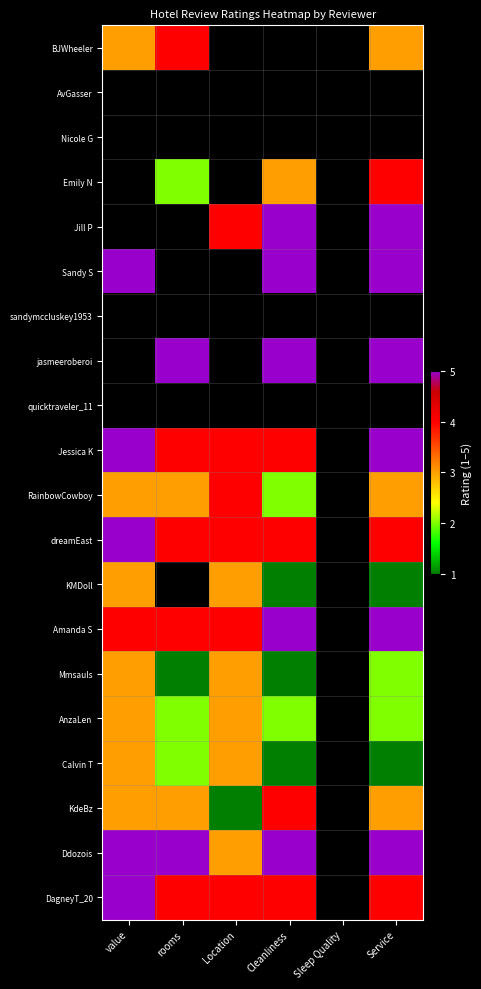

What is the highest value of the dreamEast series?

5.0